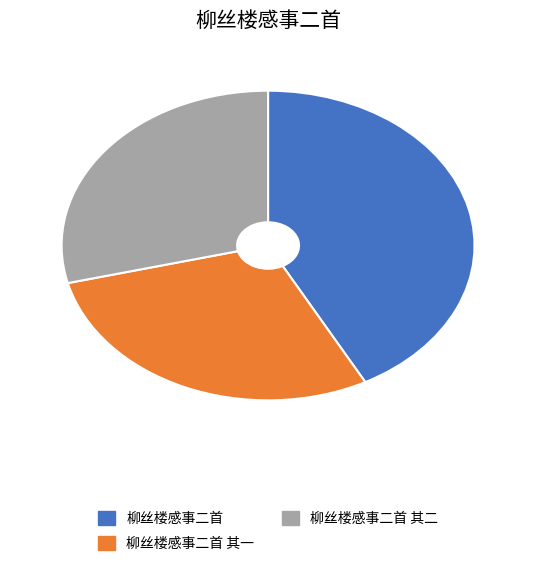

How many segments does this pie chart have?

3